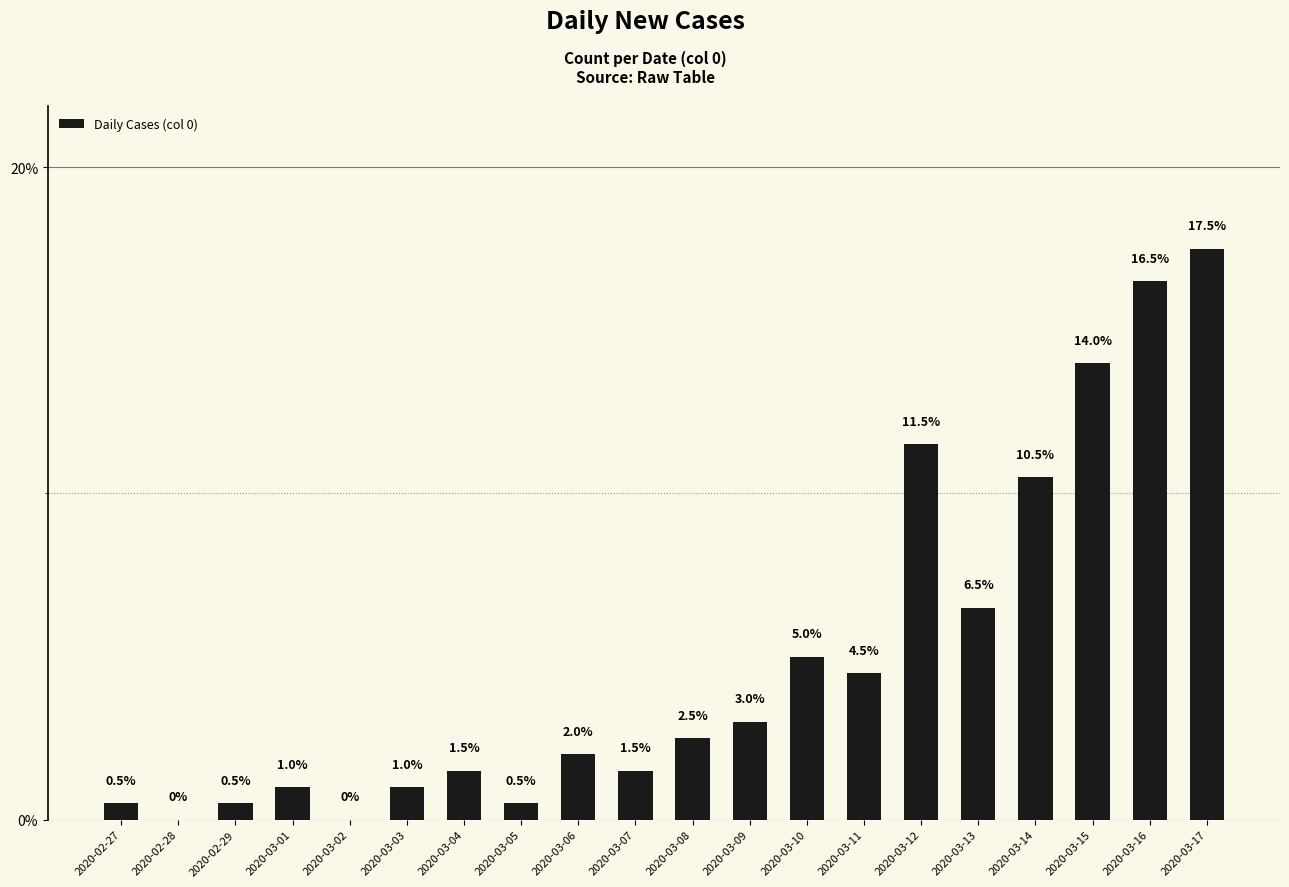

Between 2020-02-27 and 2020-03-07, which is larger?

2020-03-07